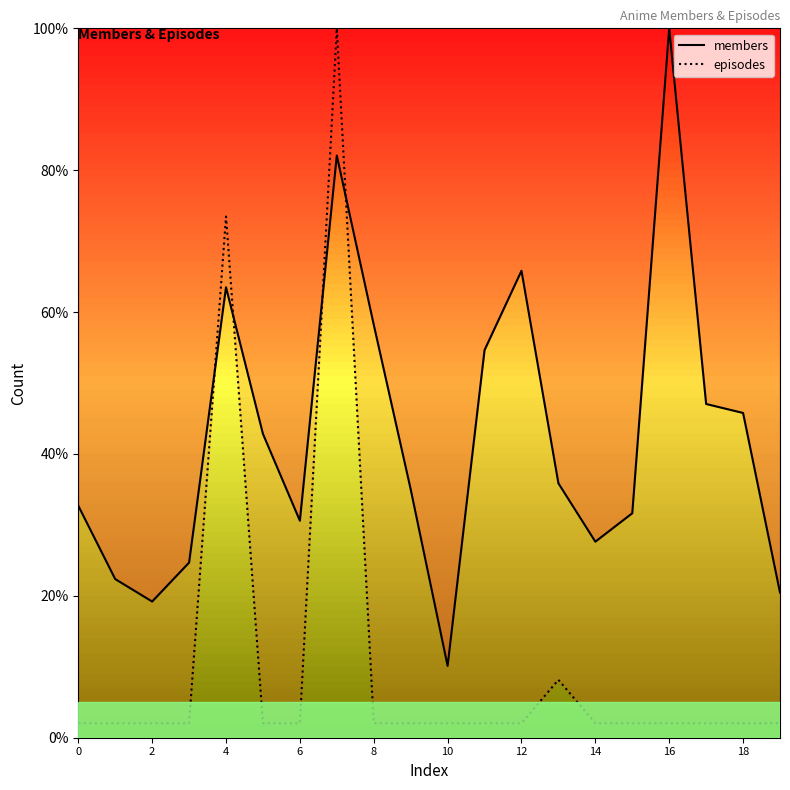

Read the episodes value at 6.

2.0